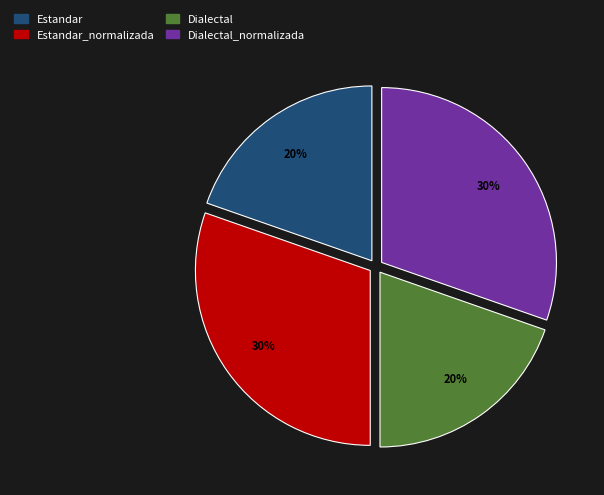

To the nearest percent, what is the average slice percentage?

25%